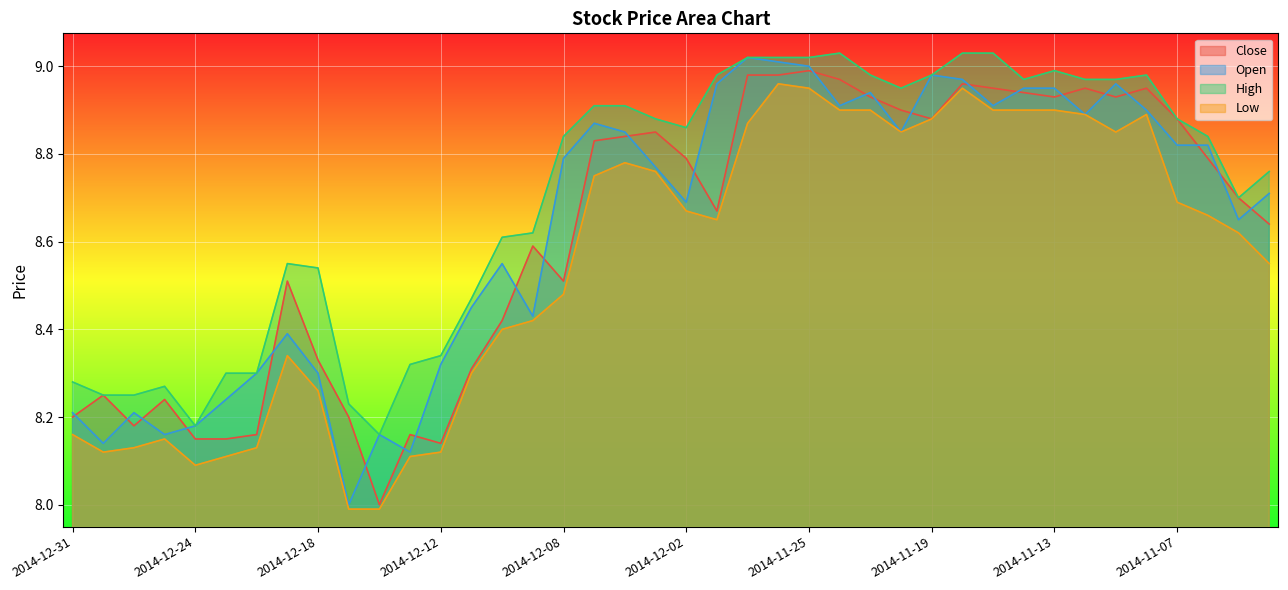

What is the difference between the highest and lowest values at 2014-11-20?

0.1